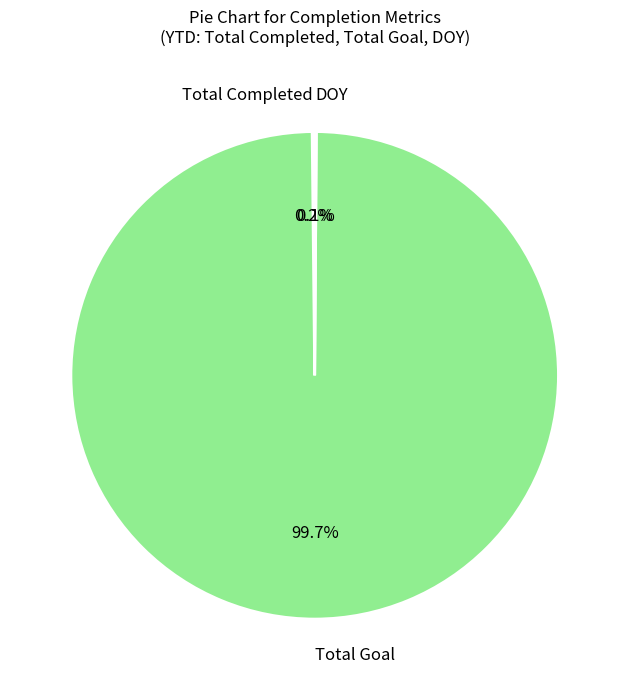

What portion of the pie excludes Total Goal?

0.3%